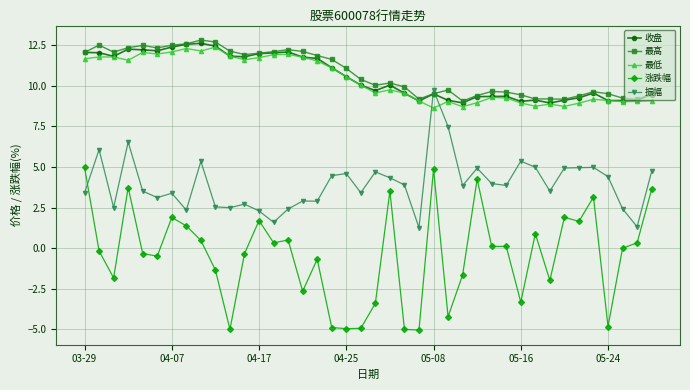

What is the difference between the second highest and minimum values in the 最高 series?

3.6